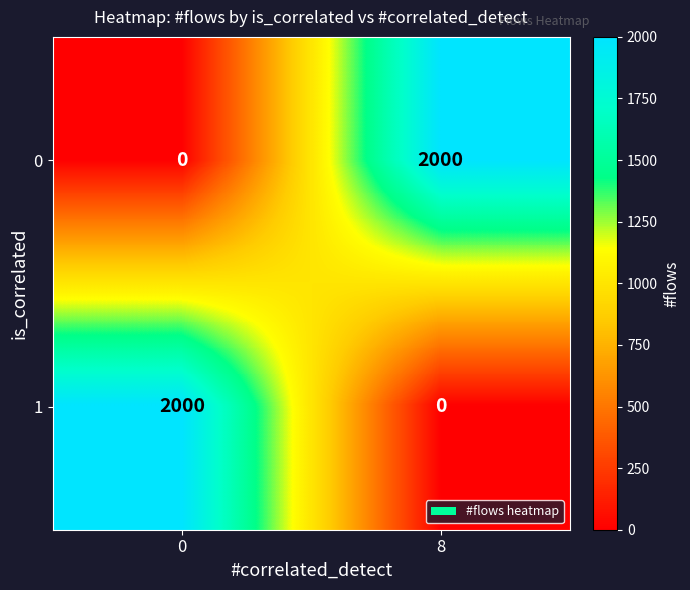

What is the highest value of the 0 series?

2000